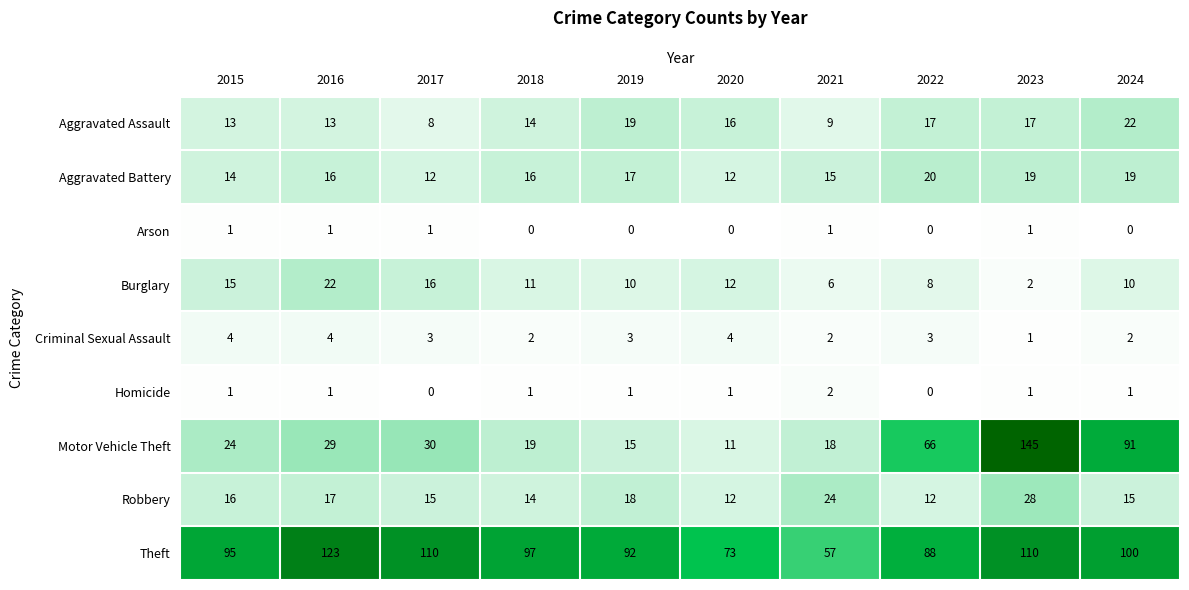

What is the minimum value for Theft?

57